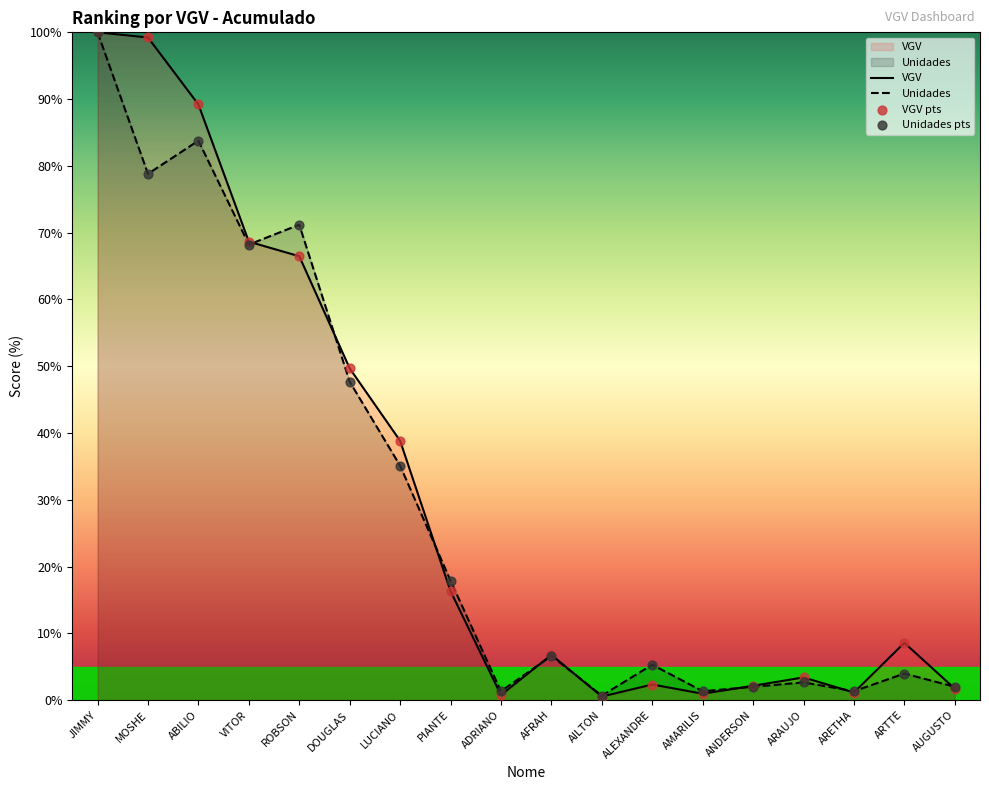

Which series reaches the minimum Y coordinate?

VGV